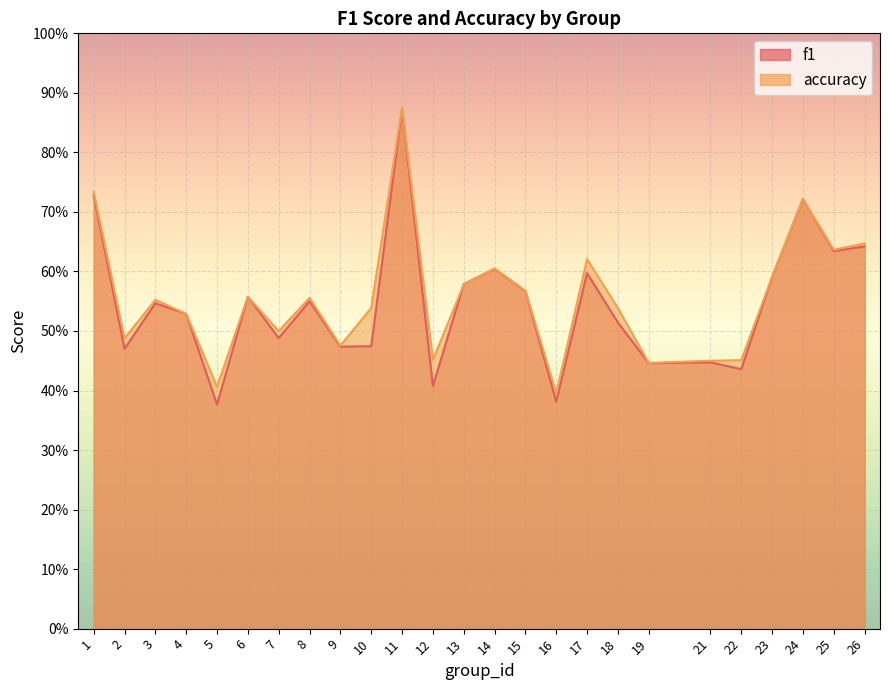

True or false: accuracy has more than 1 interior local peaks.

True